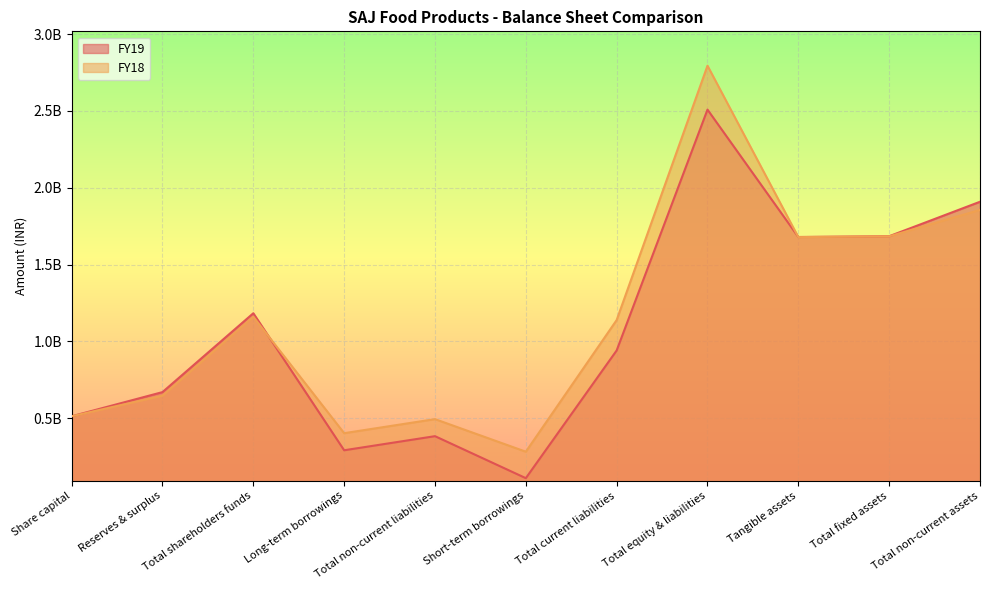

What is the total value across all series at Total fixed assets?

3368139000